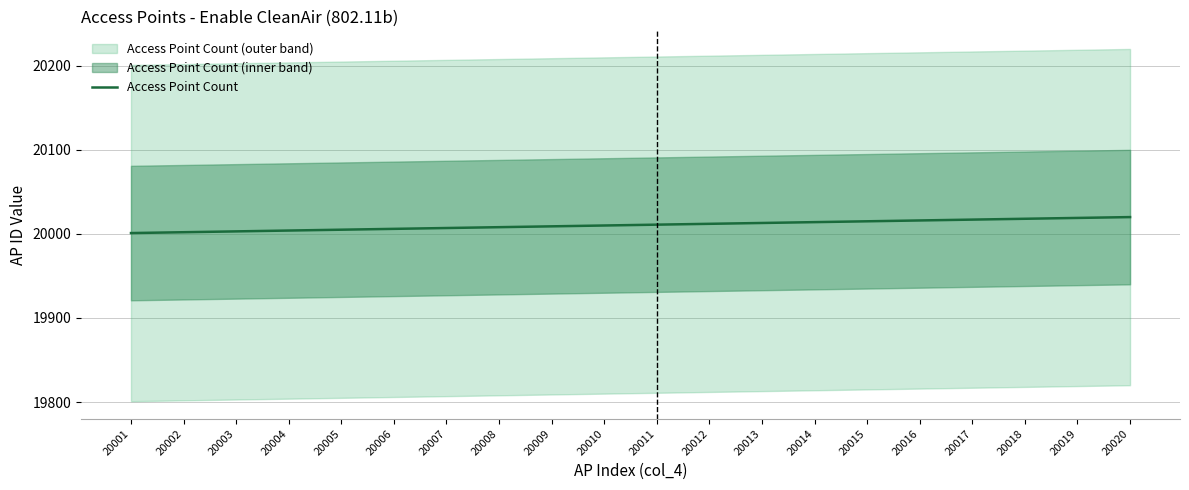

Reading left to right, transcribe all the data shown in this chart.

20001=20001	20002=20002	20003=20003	20004=20004	20005=20005	20006=20006	20007=20007	20008=20008	20009=20009	20010=20010	20011=20011	20012=20012	20013=20013	20014=20014	20015=20015	20016=20016	20017=20017	20018=20018	20019=20019	20020=20020